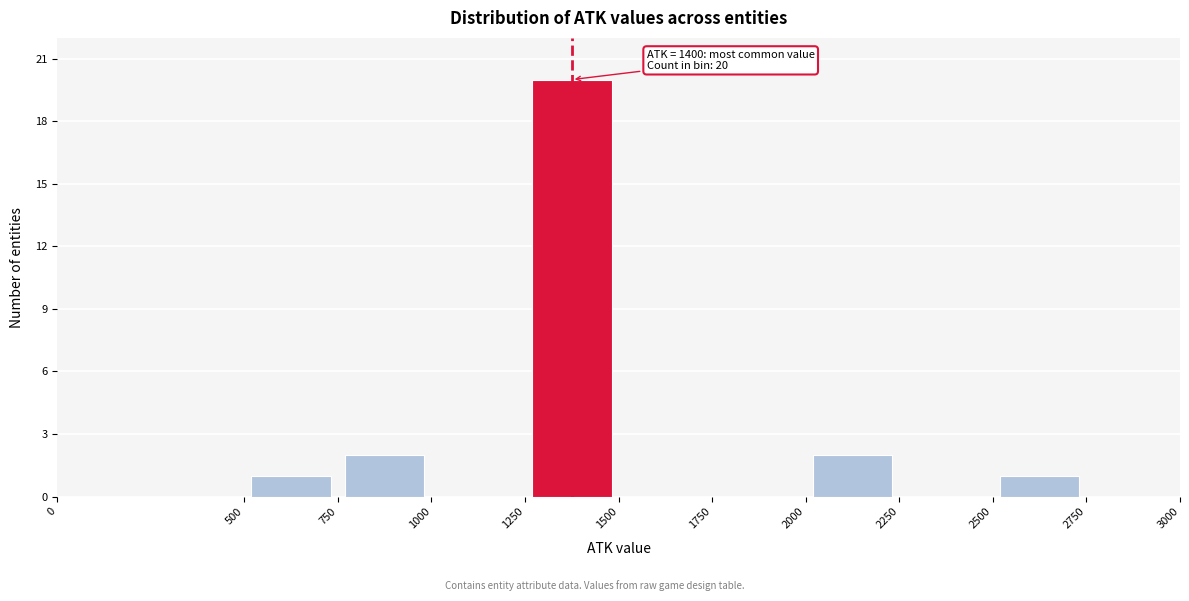

Over which range of the x-axis is the bar tallest?

1250 to 1500